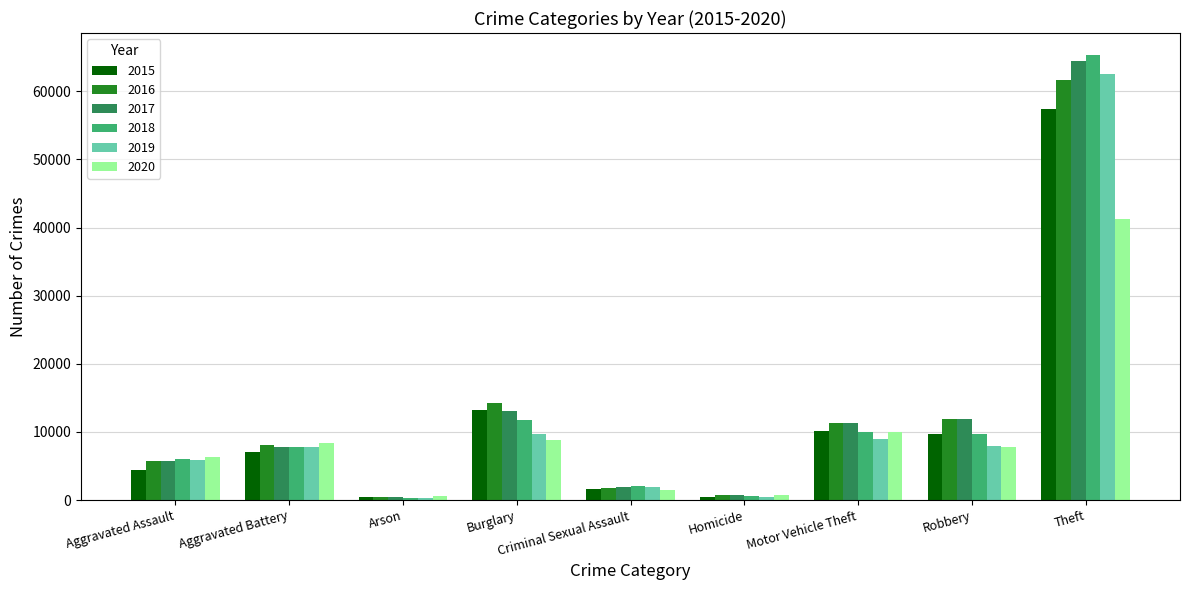

The value of 2015 at Motor Vehicle Theft is 15961. True or false?

False